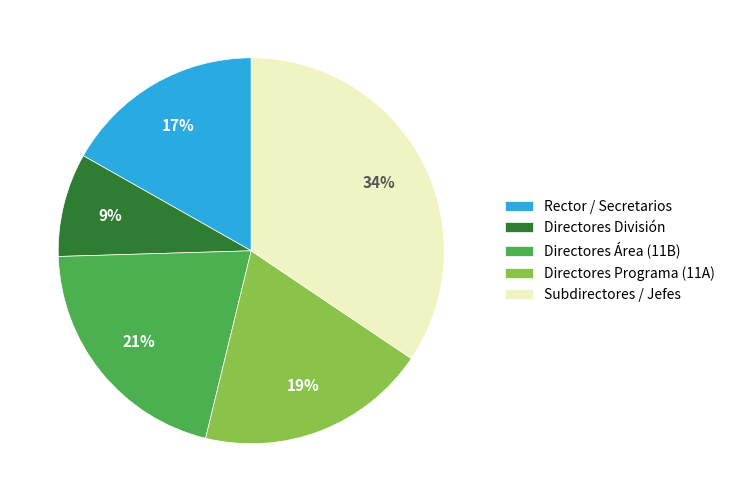

What is the ratio of the value at Directores División to the value at Subdirectores / Jefes?

0.3